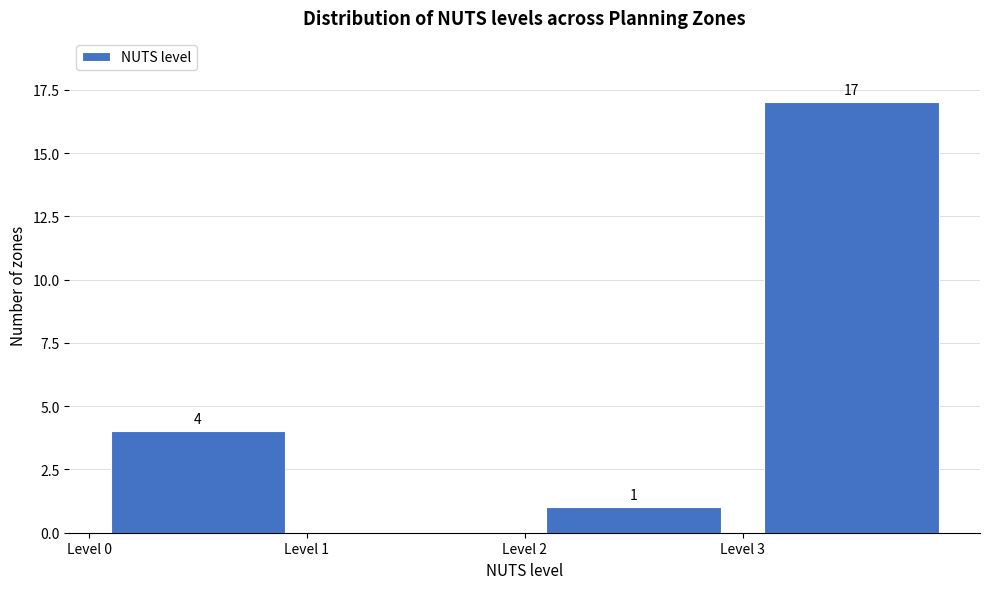

Over which range of the x-axis is the bar tallest?

3 to 4